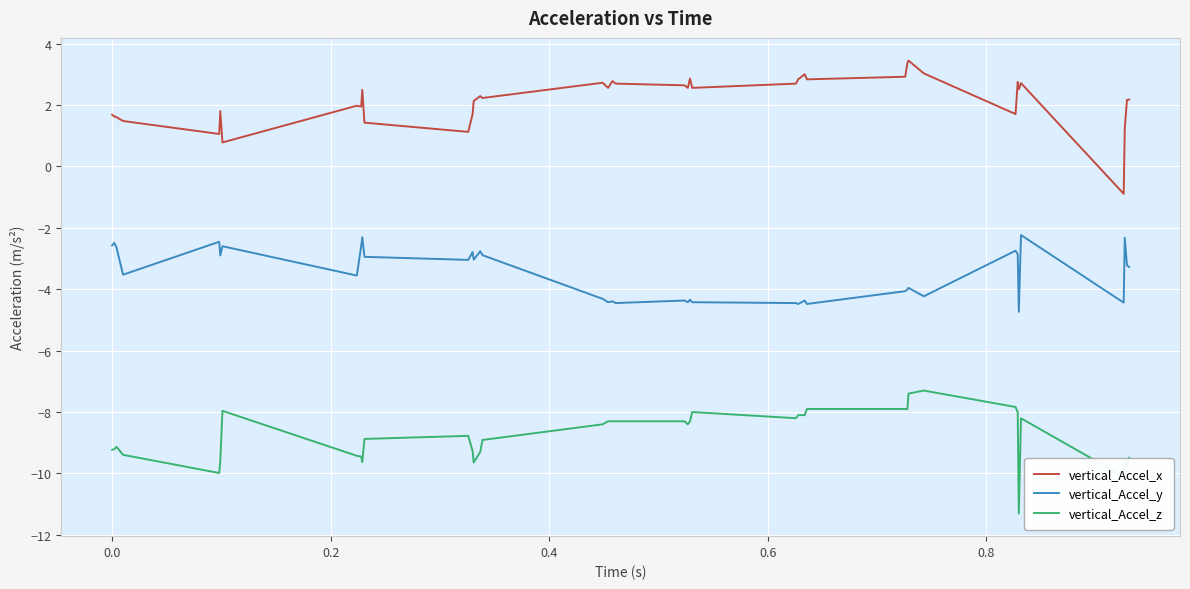

What is the minimum value shown in the chart?

-11.3